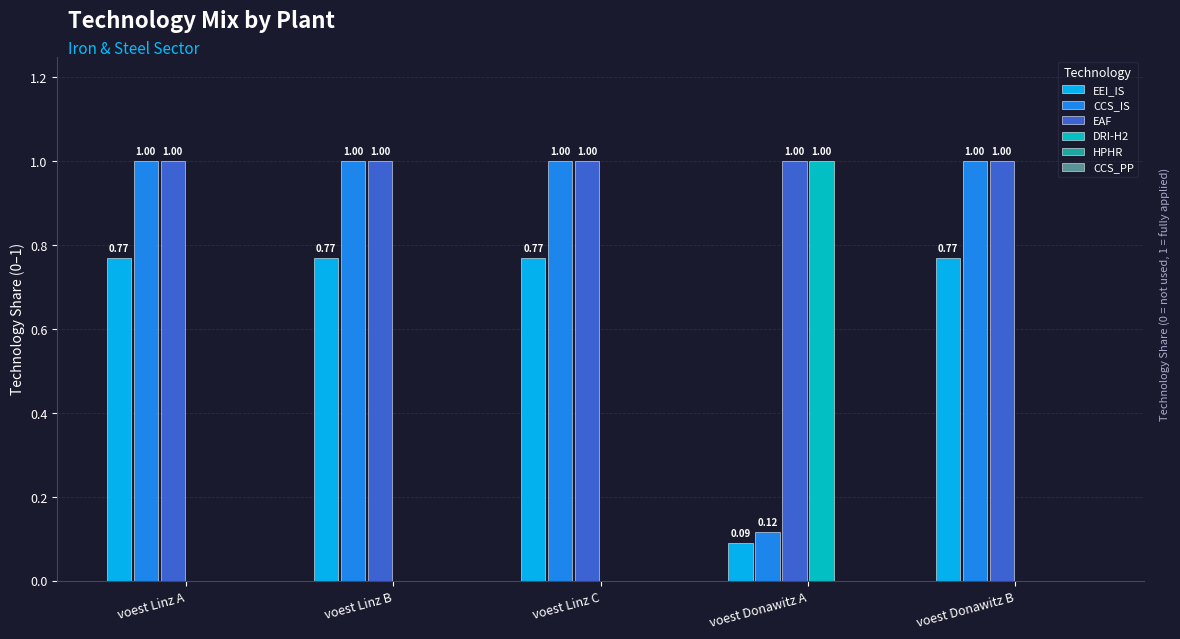

What is the sum of the EAF values at voest Linz B and voest Linz C?

2.0